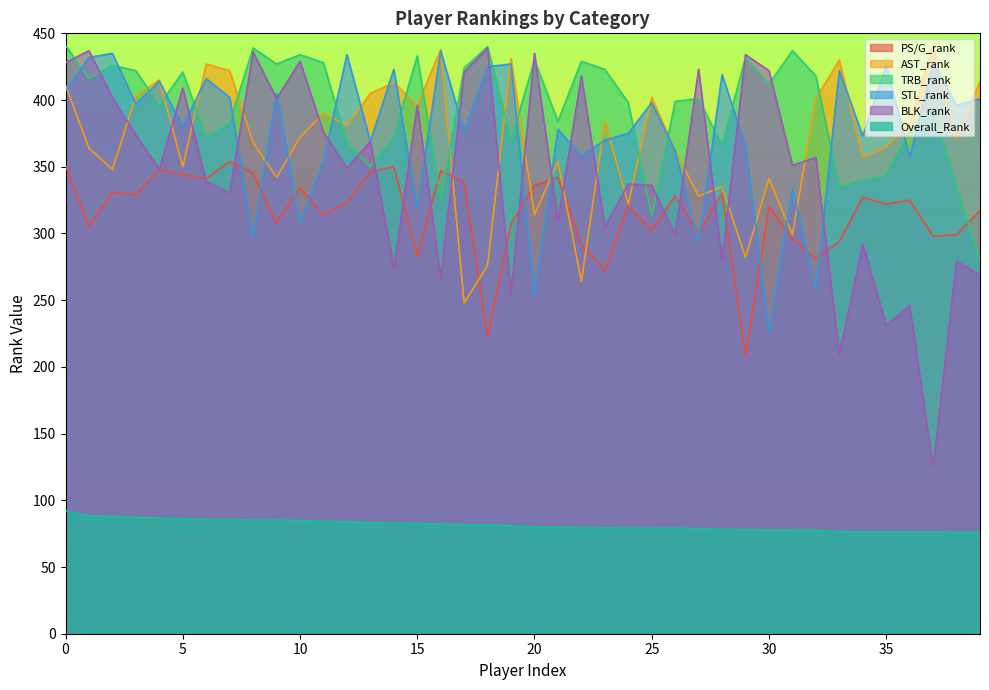

The value of BLK_rank at 29 is 767.9. True or false?

False